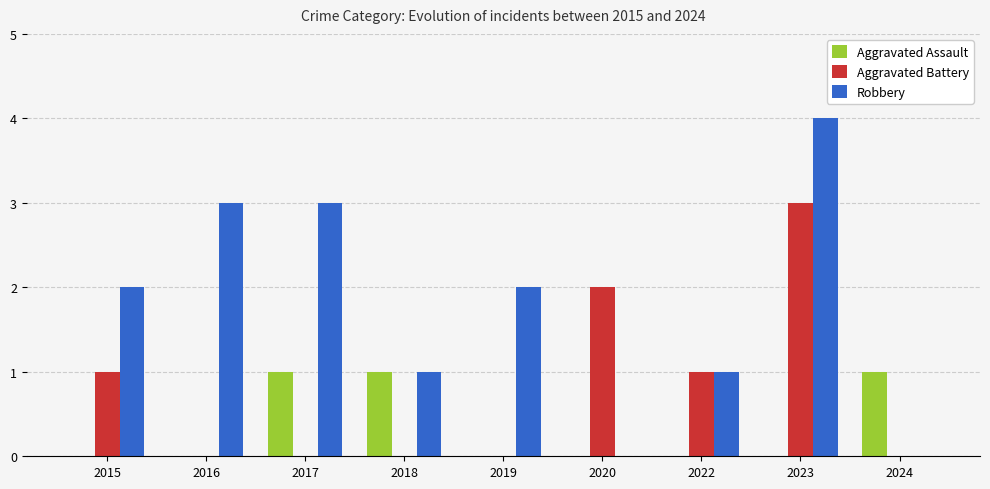

Count the number of categories in the chart.

9